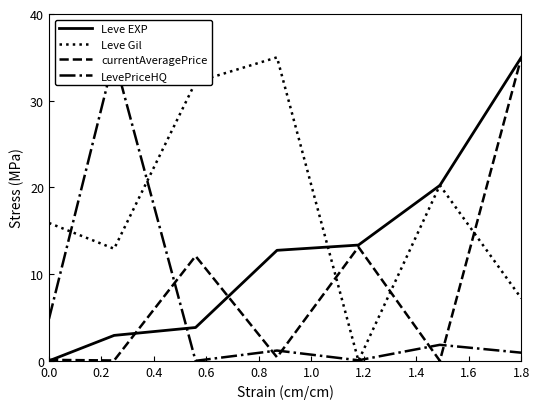

How many values in the Leve EXP series exceed 12?

4